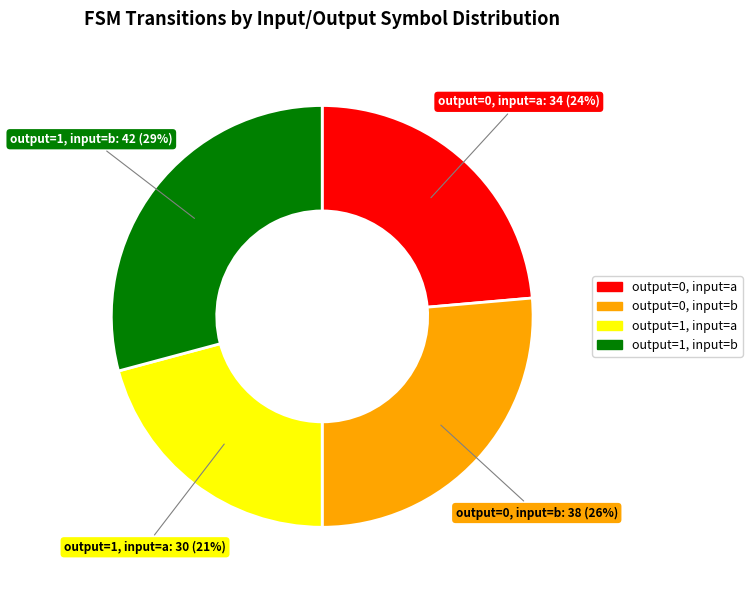

How many slices are in this pie chart?

4